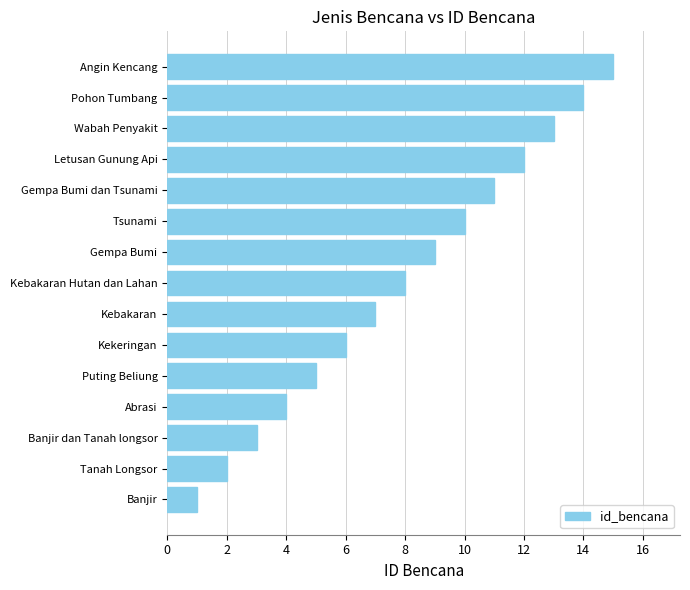

Is it true that the value at Gempa Bumi is 5?

False